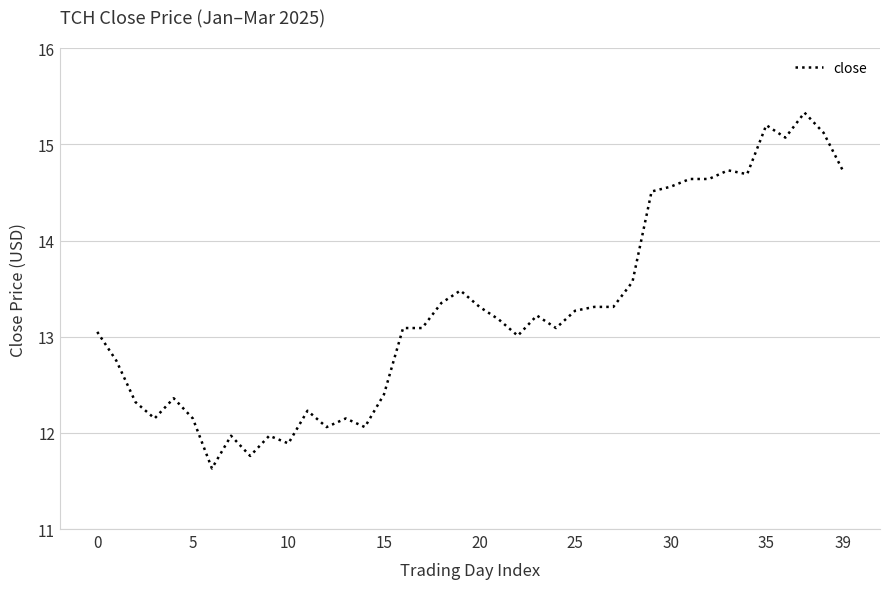

What is the smallest value displayed?

11.6